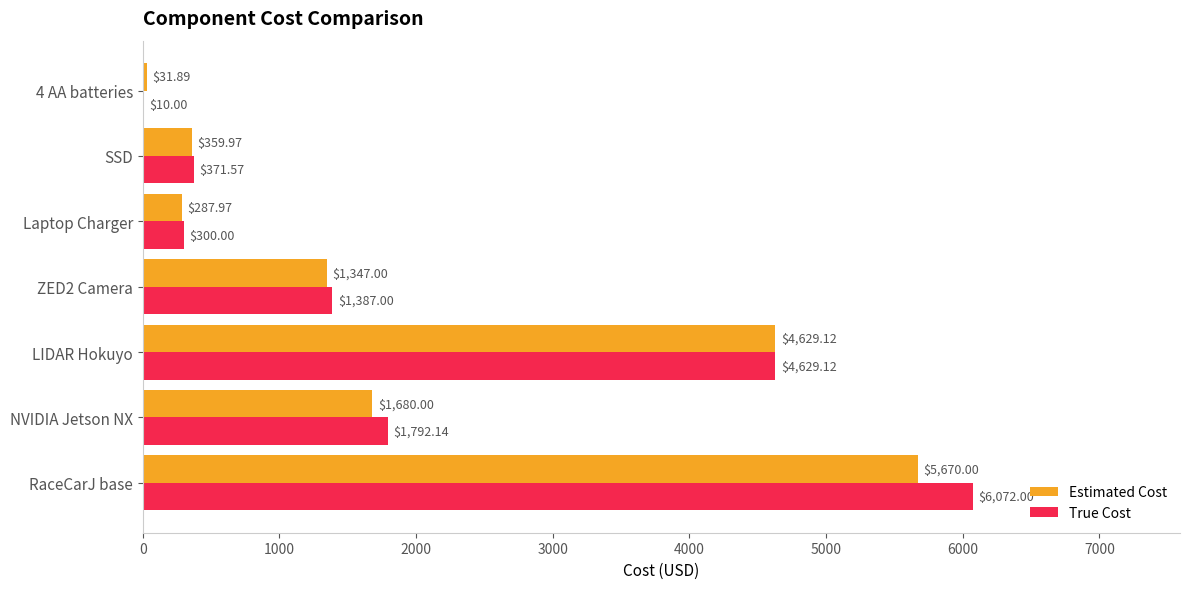

How many categories are shown in the chart?

7